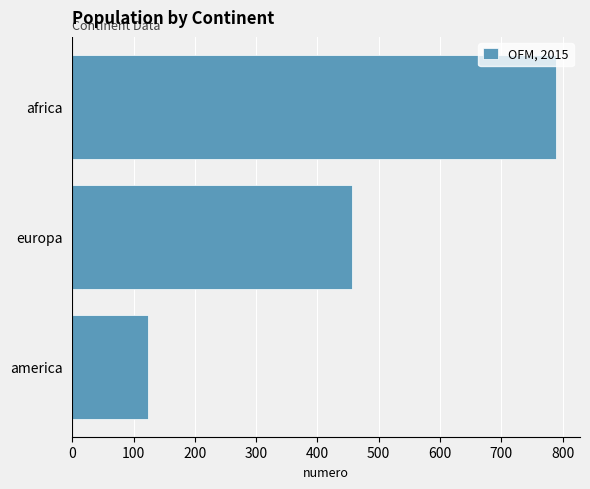

Is it true that the value at africa is 789?

True